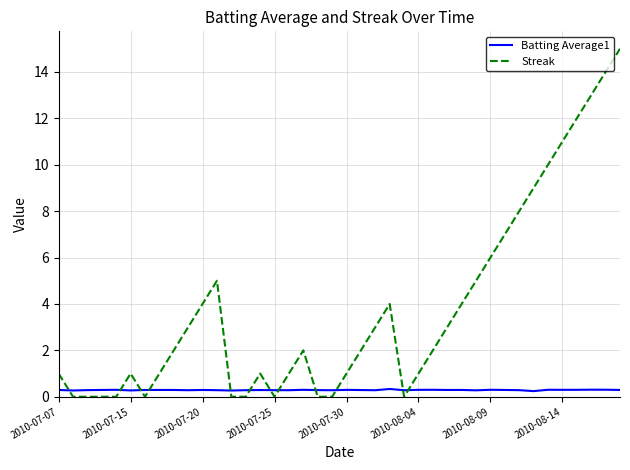

Rank the series by their average value, from lowest to highest.

Batting Average1, Streak